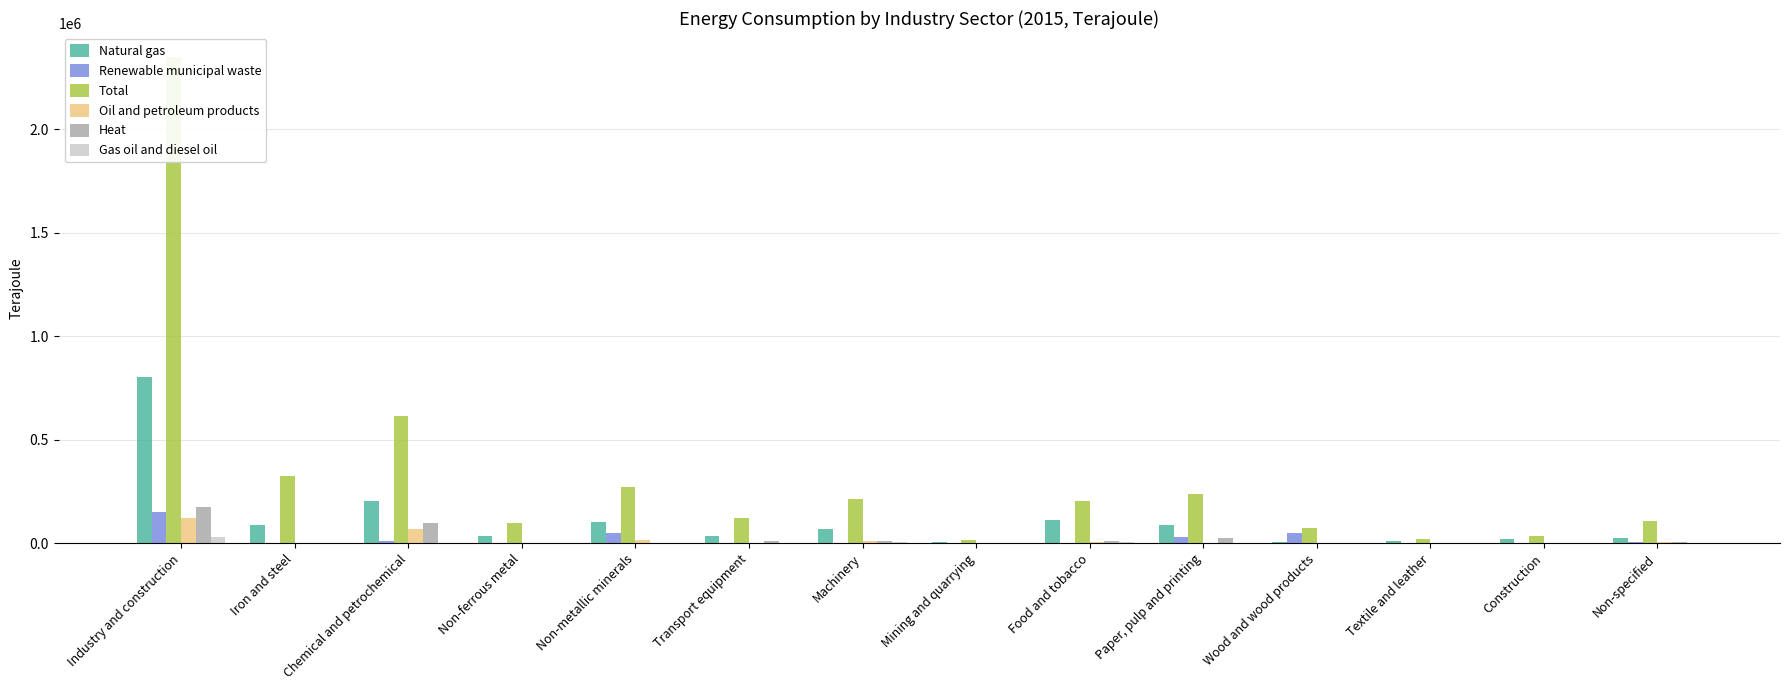

Is the value of Heat at Non-specified greater than the value of Oil and petroleum products at Food and tobacco?

No